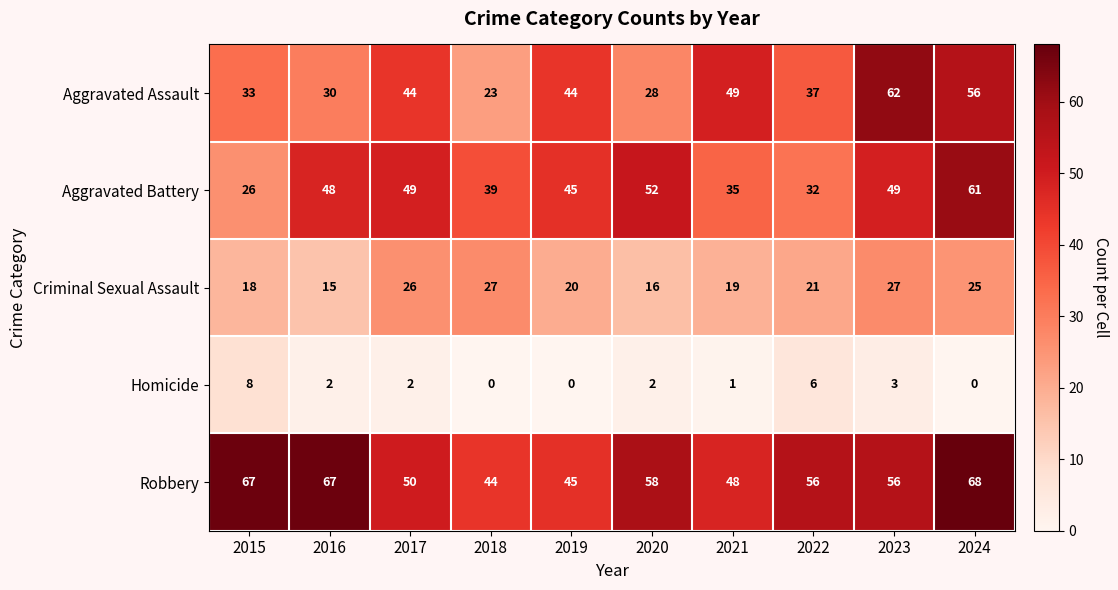

How many Homicide values are between 0 and 3?

8